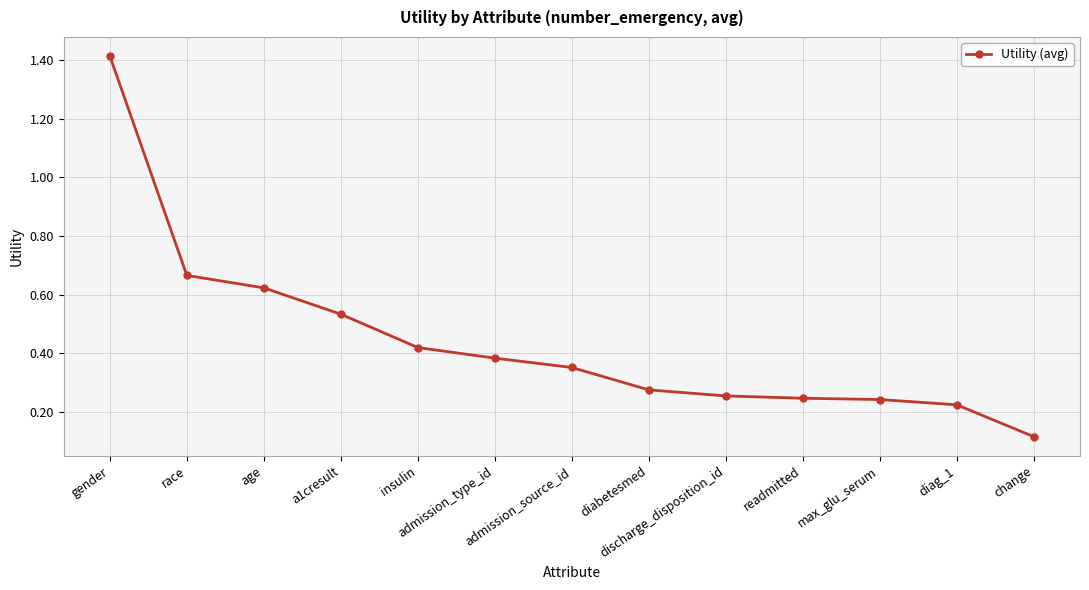

What is the greatest value displayed?

1.4